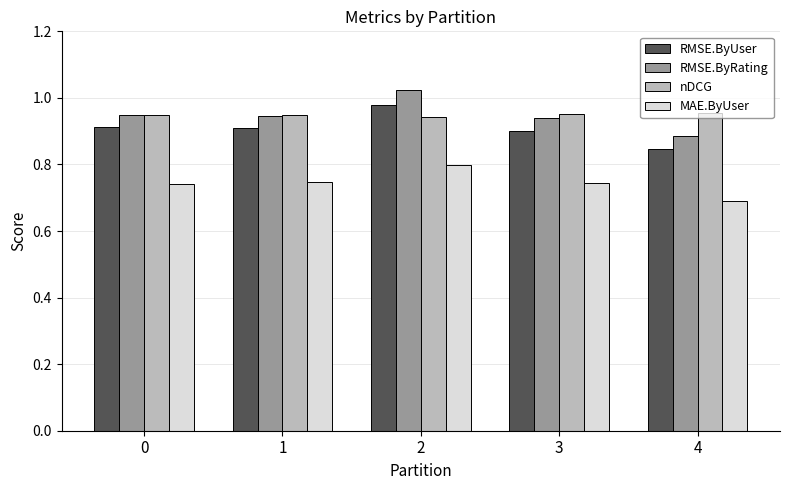

What is the spread (max minus min) of values at 3?

0.2